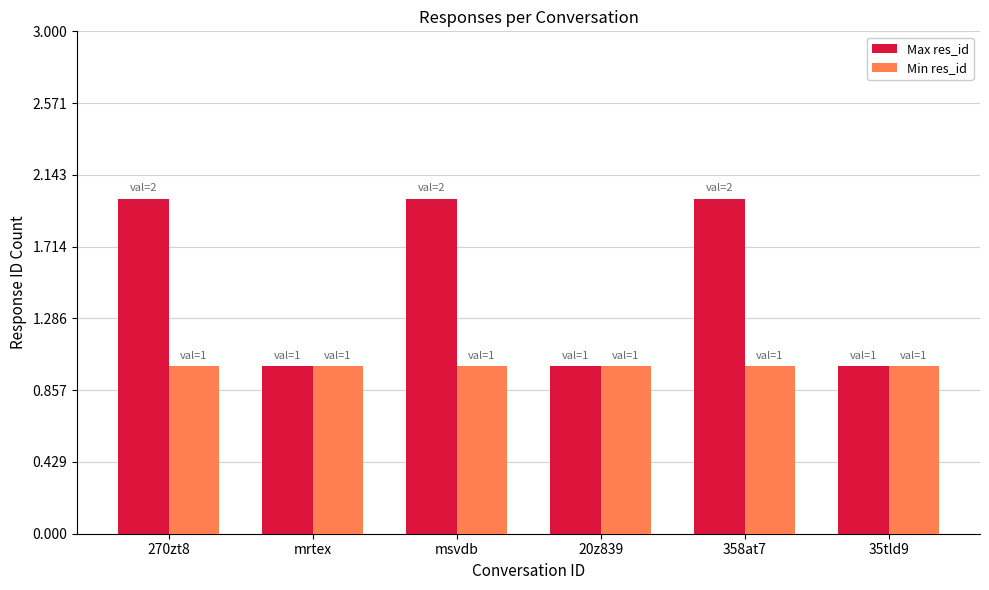

What is the total value across all series at 358at7?

3